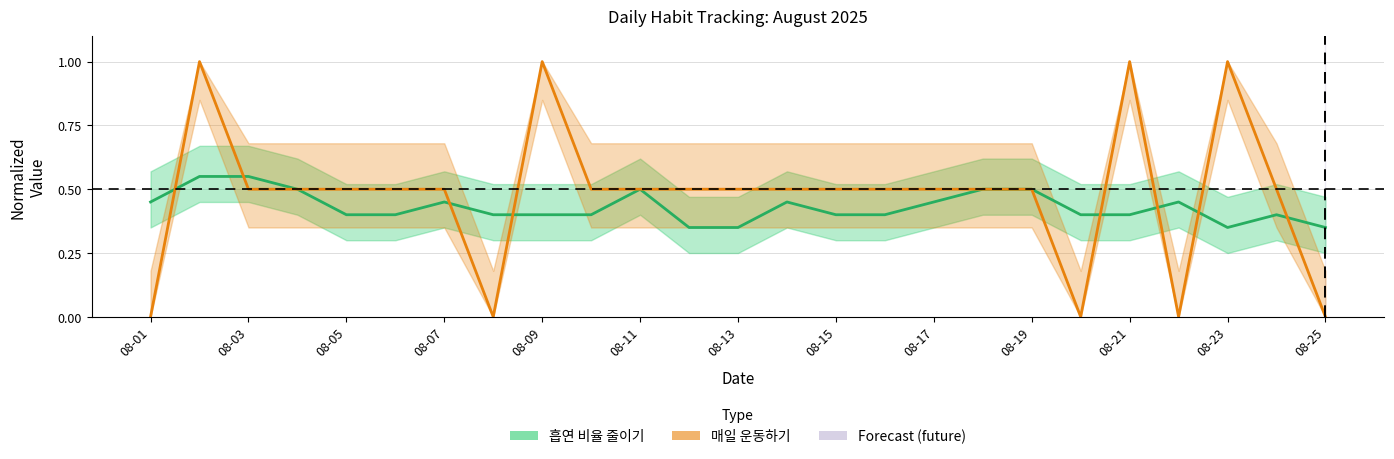

Is this an area chart (filled region under the line)?

No